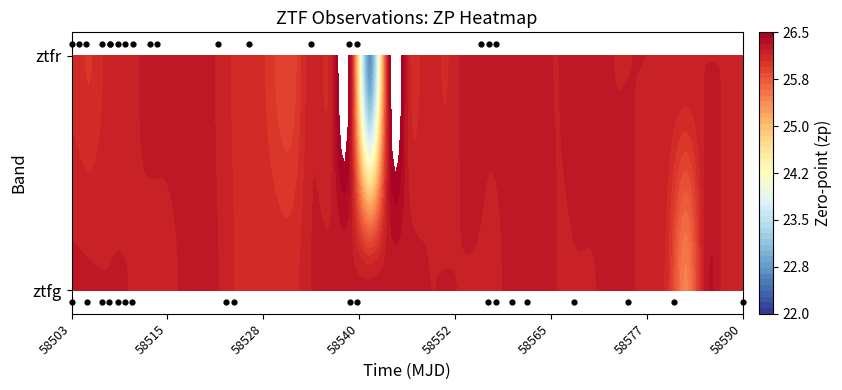

The ztfr obs series shows 1.7 at 13. True or false?

False